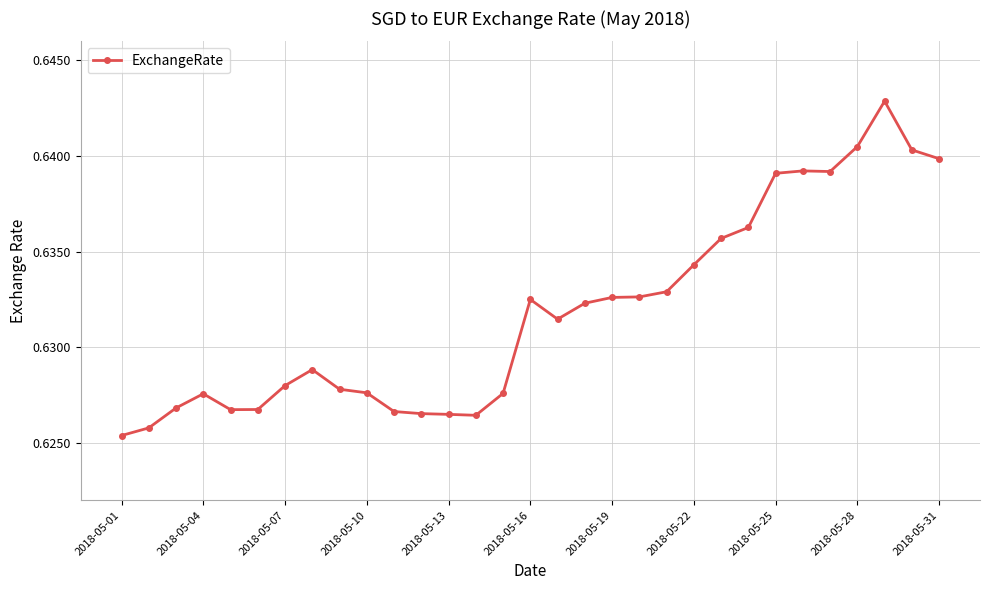

What is the sum of all values?

19.6